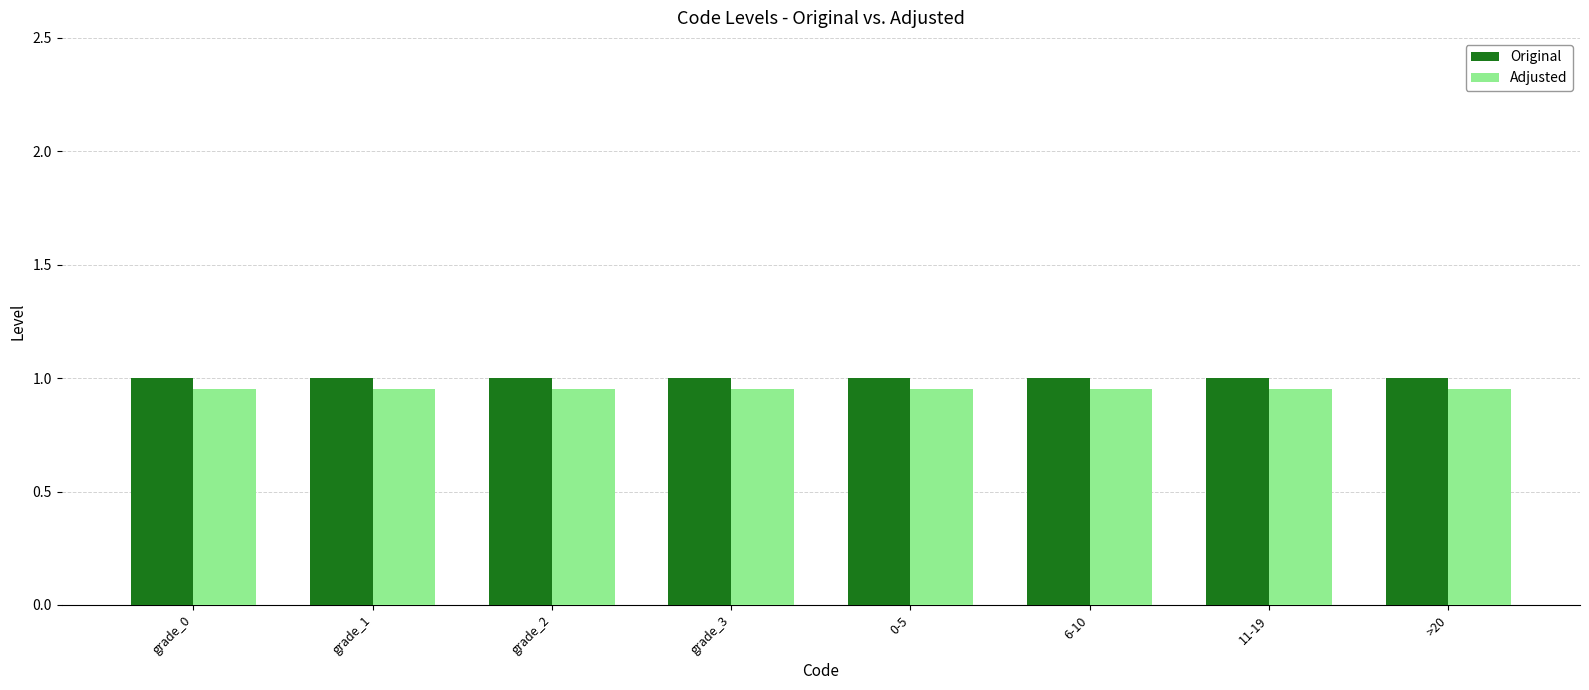

What is the sum of all Adjusted values?

7.6